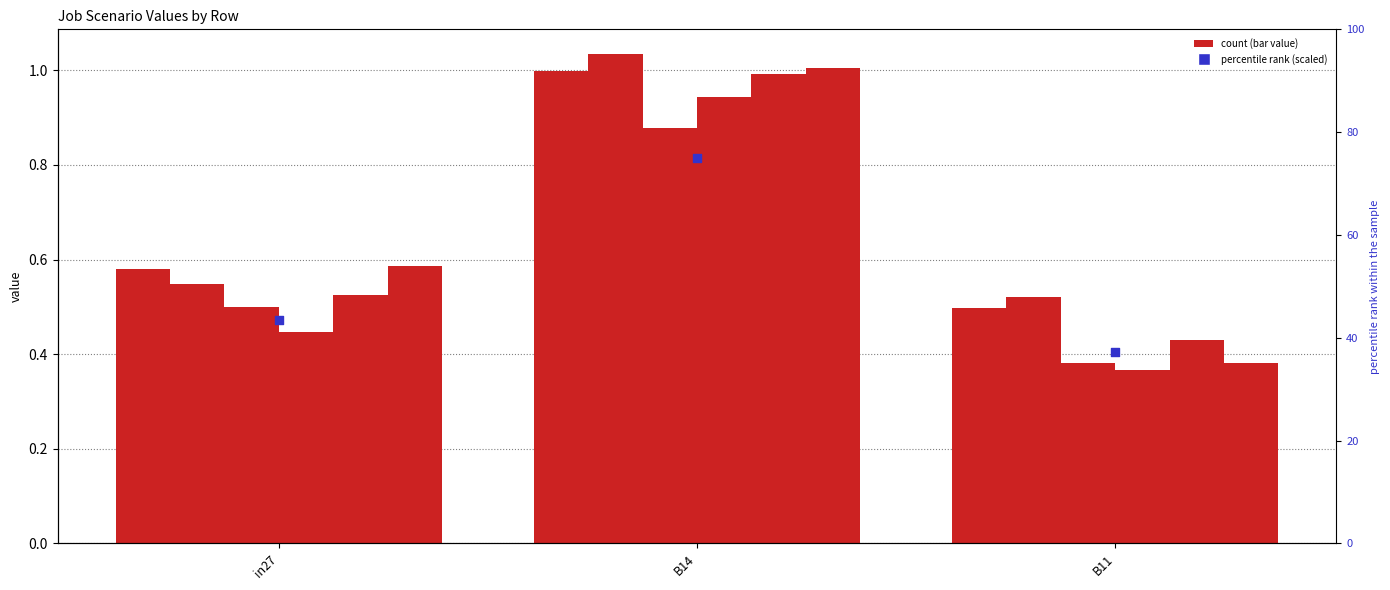

At which category is the sum across all series the highest?

B14